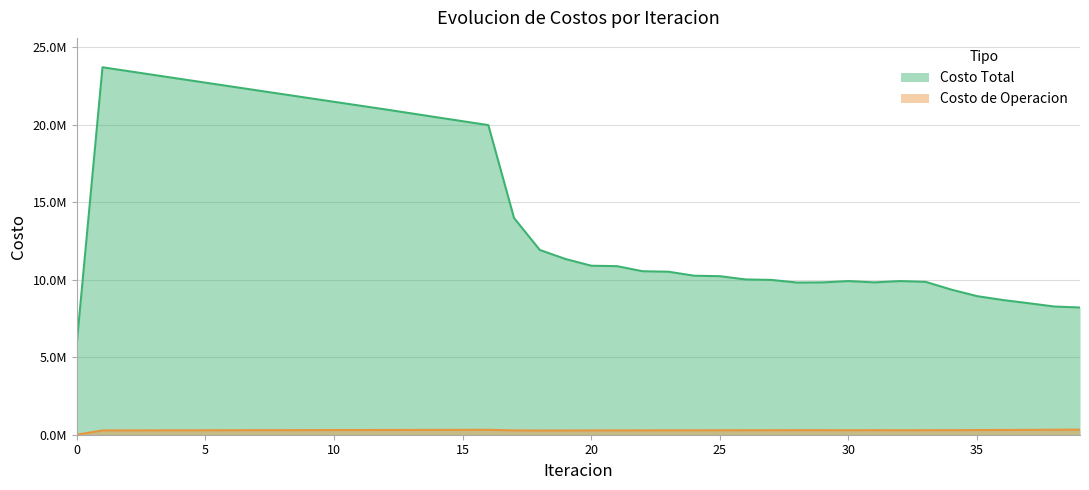

At which category does Costo Total reach its first local valley?

28